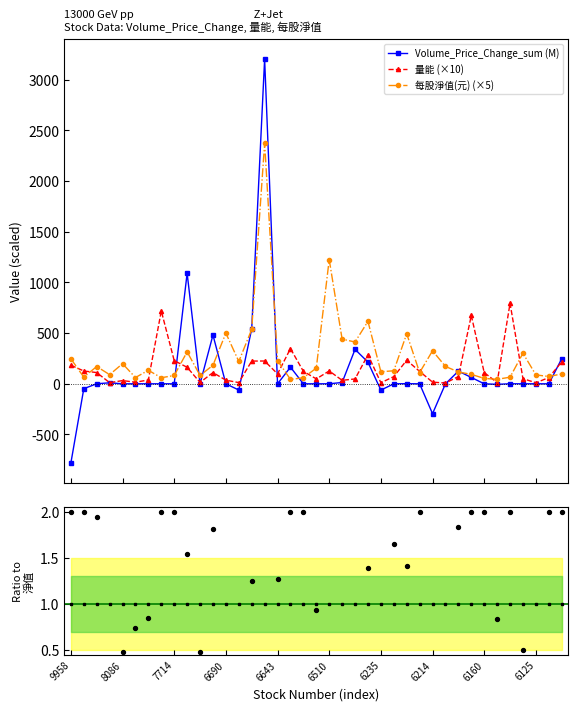

At which category is the sum across all series the highest?

15